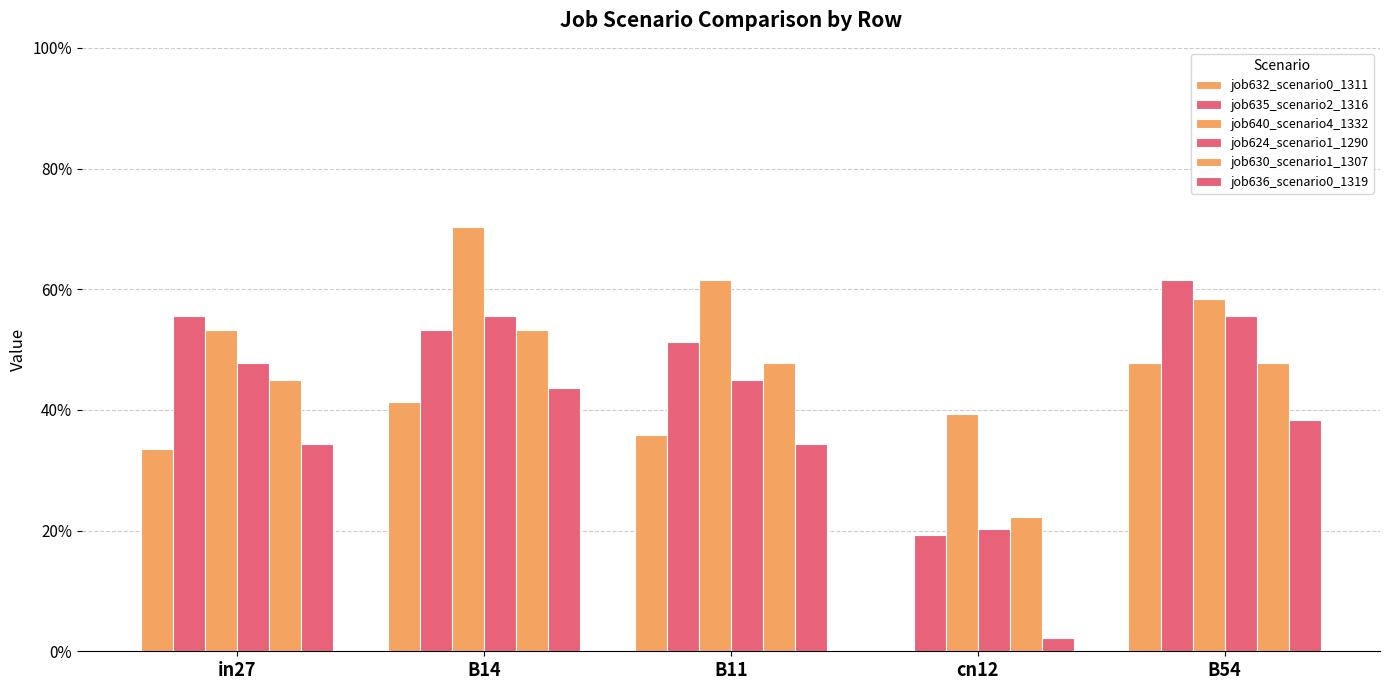

Rank the categories by job630_scenario1_1307 value from lowest to highest.

cn12, in27, B11, B54, B14